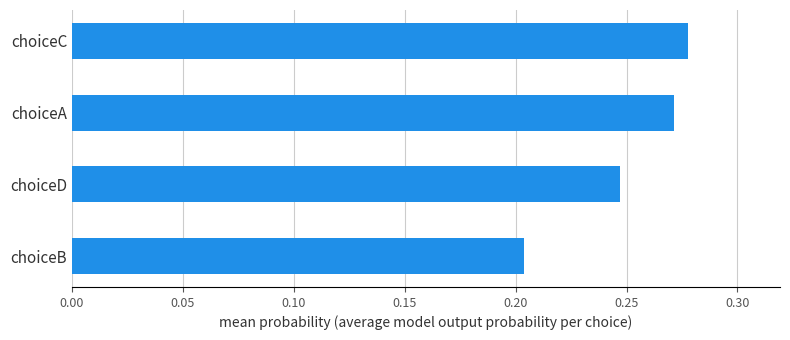

List the labels in order of value, largest first.

choiceC, choiceA, choiceD, choiceB